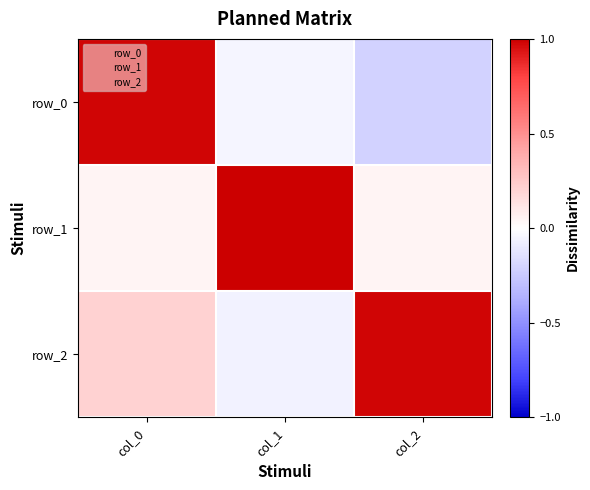

Reading right to left, extract all data points from this chart.

row_0: col_2=-0.2	col_1=-0.0	col_0=1.0
row_1: col_2=0.1	col_1=1.0	col_0=0.1
row_2: col_2=1.0	col_1=-0.1	col_0=0.2